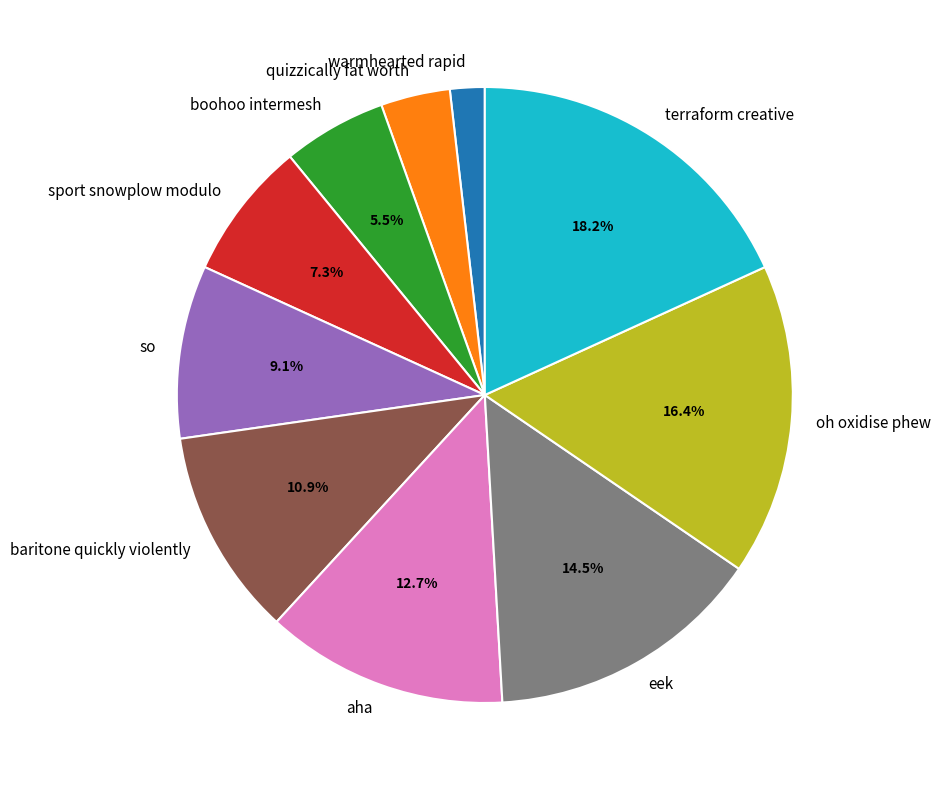

To the nearest percent, what percentage of the pie is sport snowplow modulo?

7%